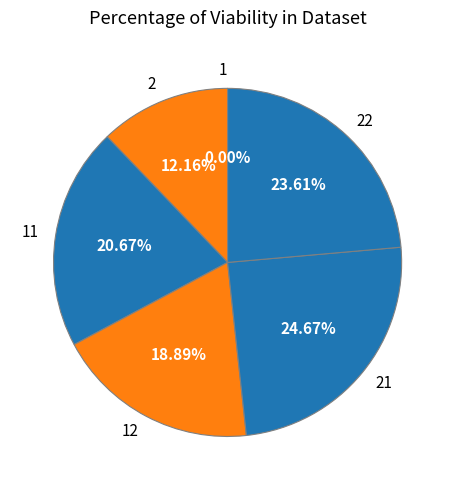

Combined, do 22 and 2 account for over 50%?

No